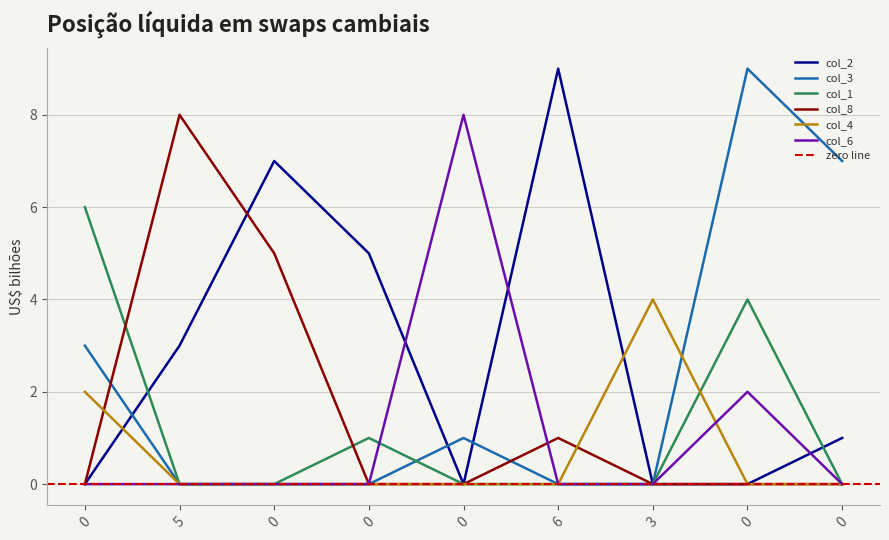

At how many categories does at least one series exceed 3?

9